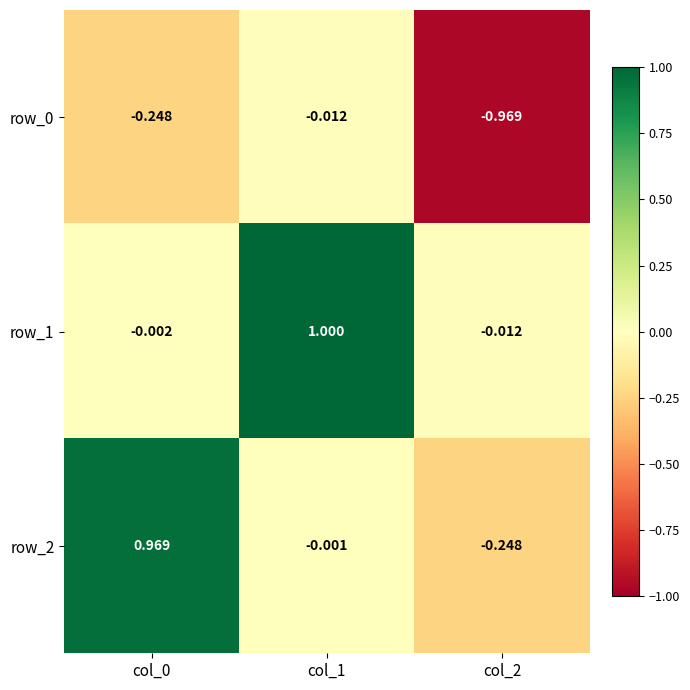

Is the value of row_0 at col_2 greater than the value of row_1 at col_1?

No